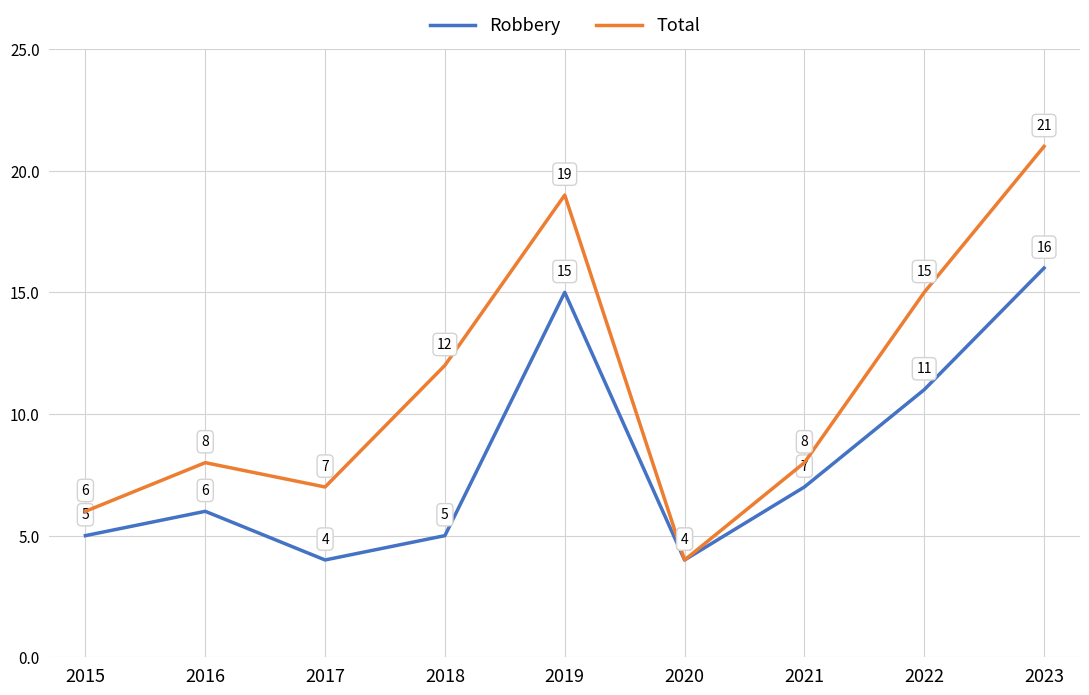

At which category is the sum across all series the highest?

2023